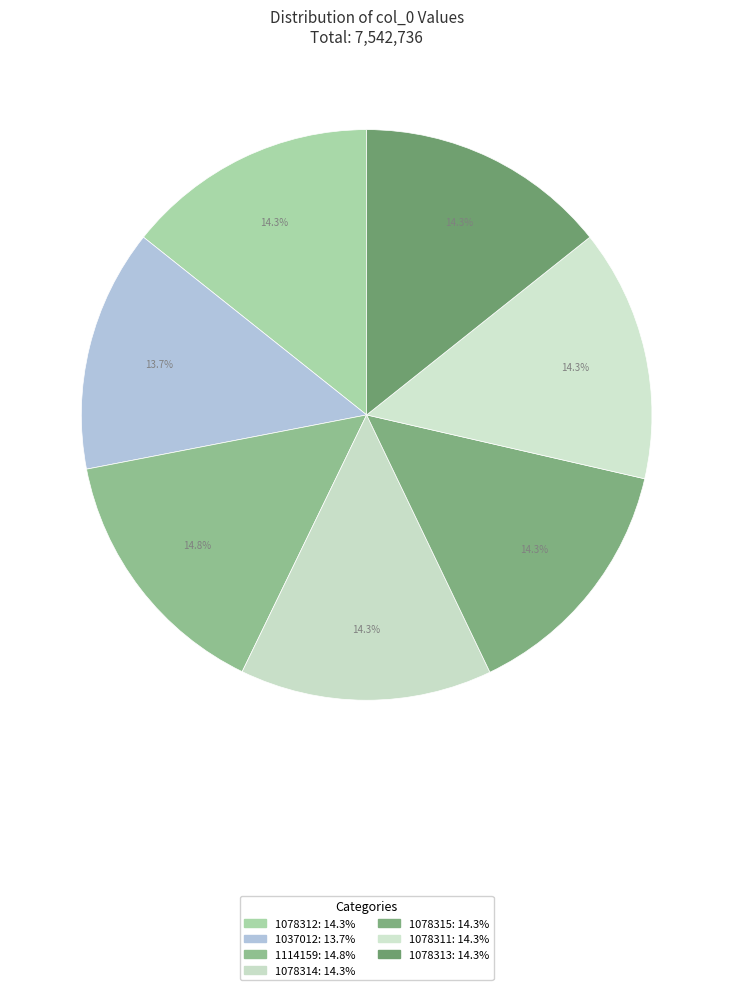

How many segments does this pie chart have?

7